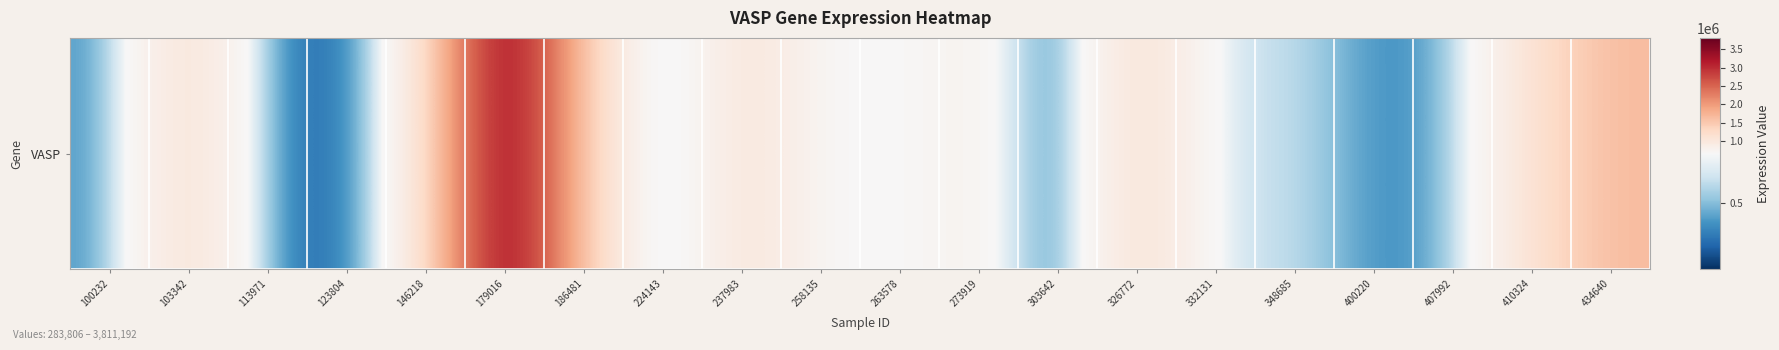

The chart shows a value of 461756 at 407992. True or false?

True